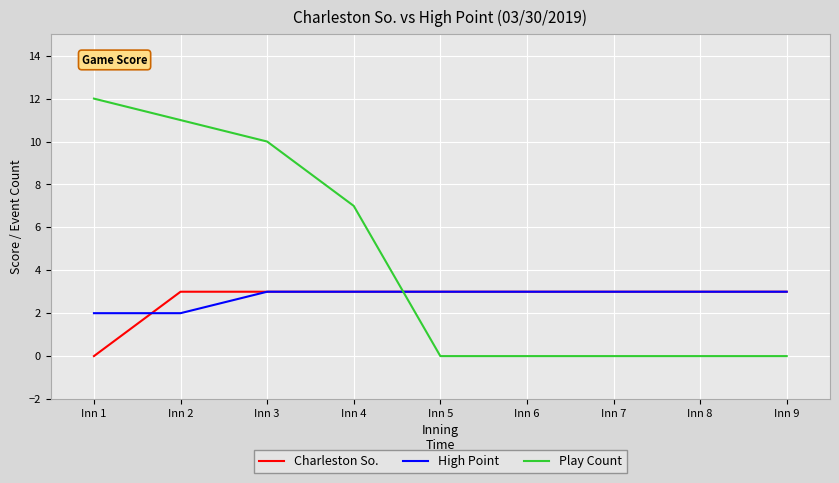

What is the sum of all High Point values?

25